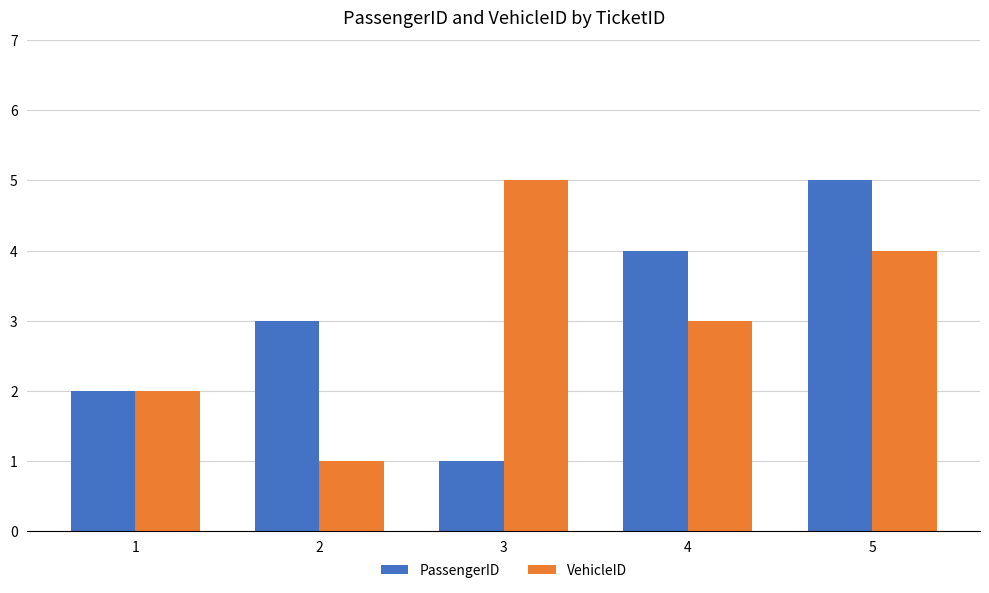

List the labels in order of PassengerID value, largest first.

5, 4, 2, 1, 3